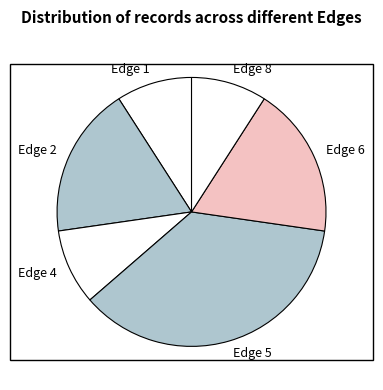

Approximately how many times larger is the value at Edge 6 compared to Edge 1?

2.0